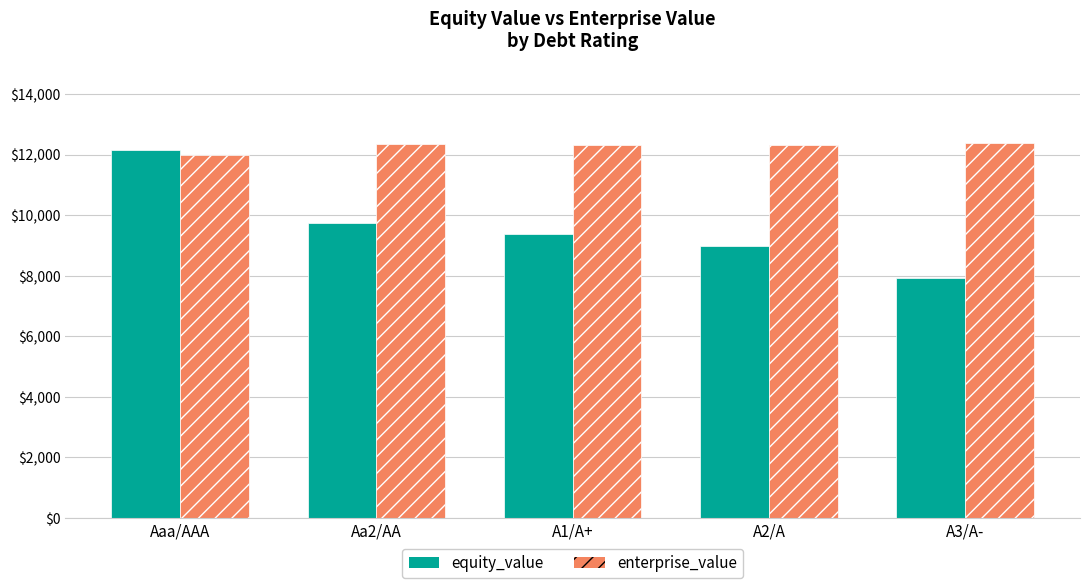

What is the spread (max minus min) of values at A3/A-?

4464.4